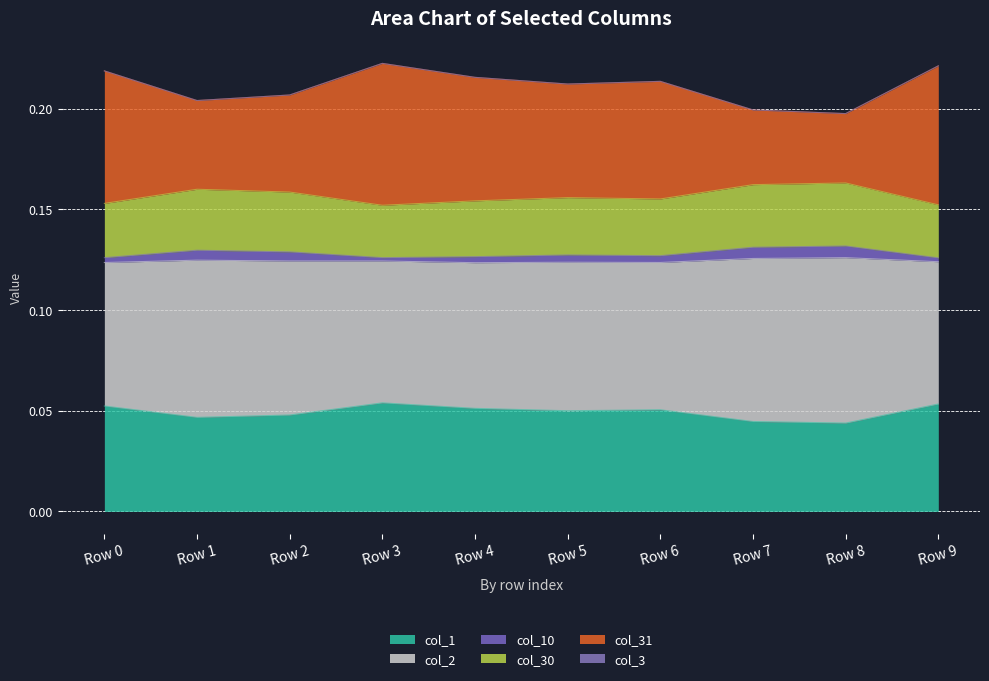

True or false: col_31 and col_2 intersect in this chart.

False